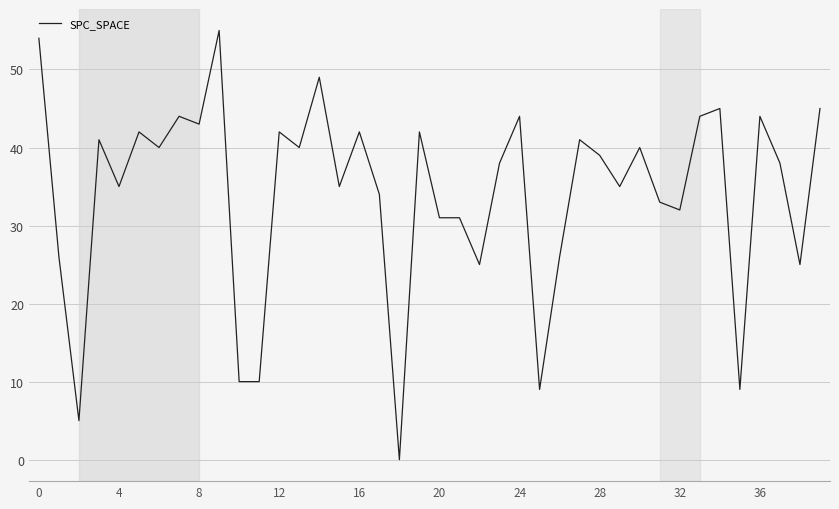

What is the maximum value shown in the chart?

55